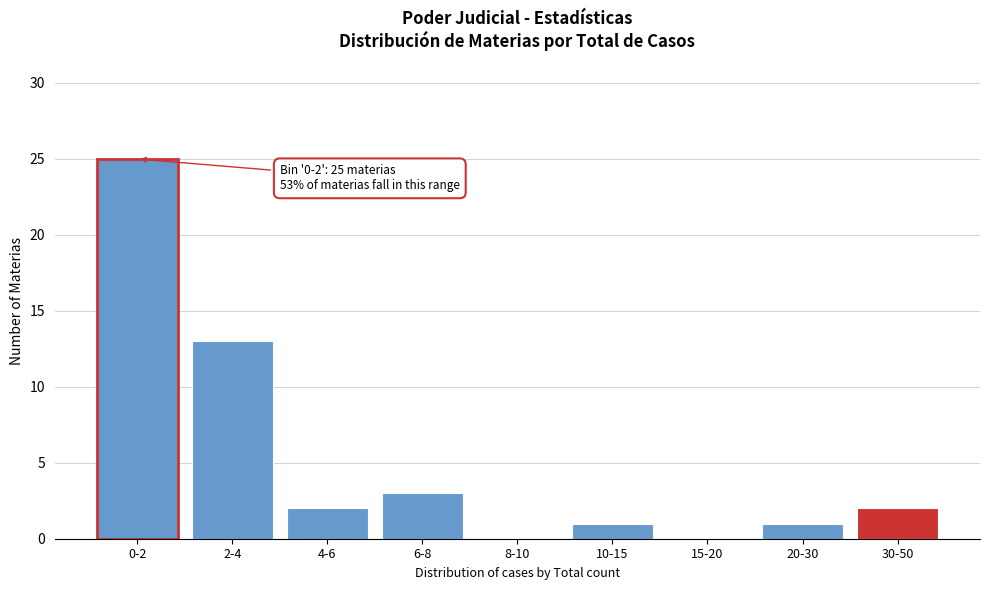

Reading left to right, list all the values displayed in this chart.

0-2=25	2-4=13	4-6=2	6-8=3	8-10=0	10-15=1	15-20=0	20-30=1	30-50=2